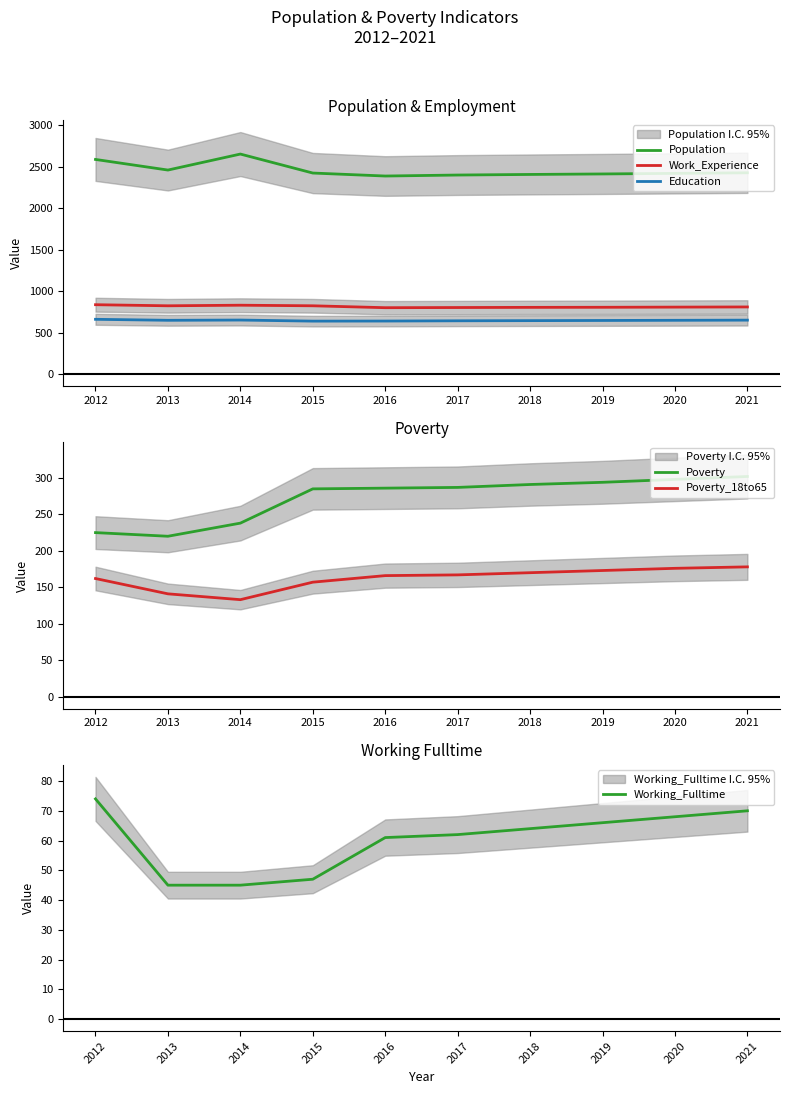

Which label corresponds to the largest value in the chart?

2014